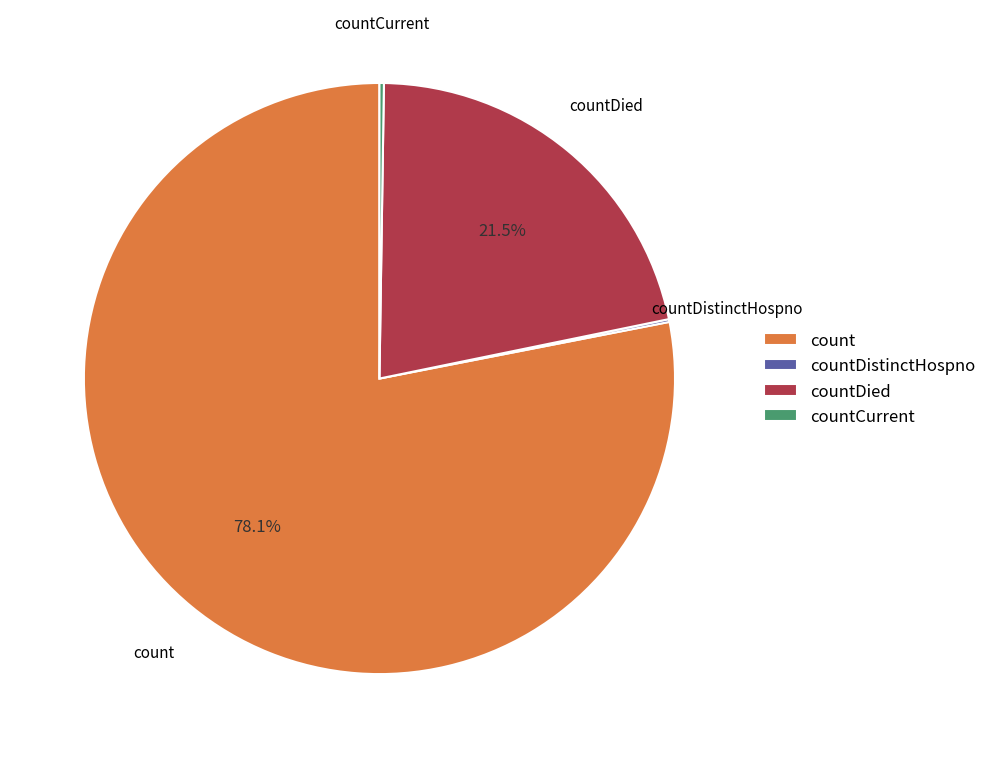

Which slice represents more than half of the pie?

count